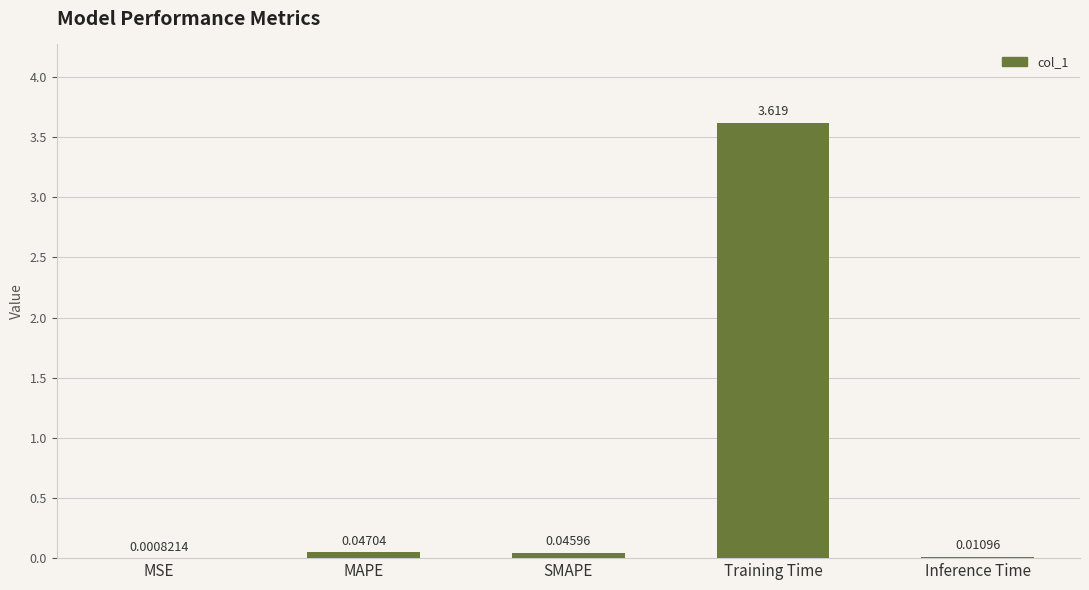

Where is the data nearest to the value 1?

MAPE